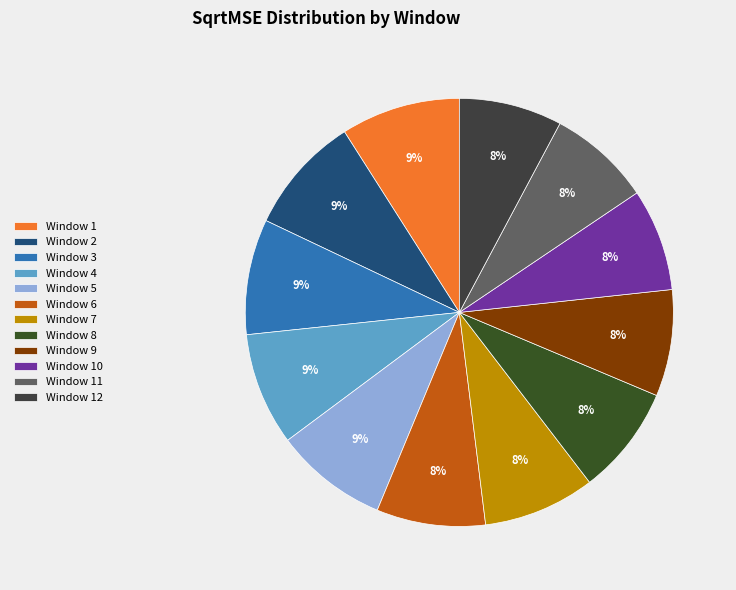

How many segments does this pie chart have?

12